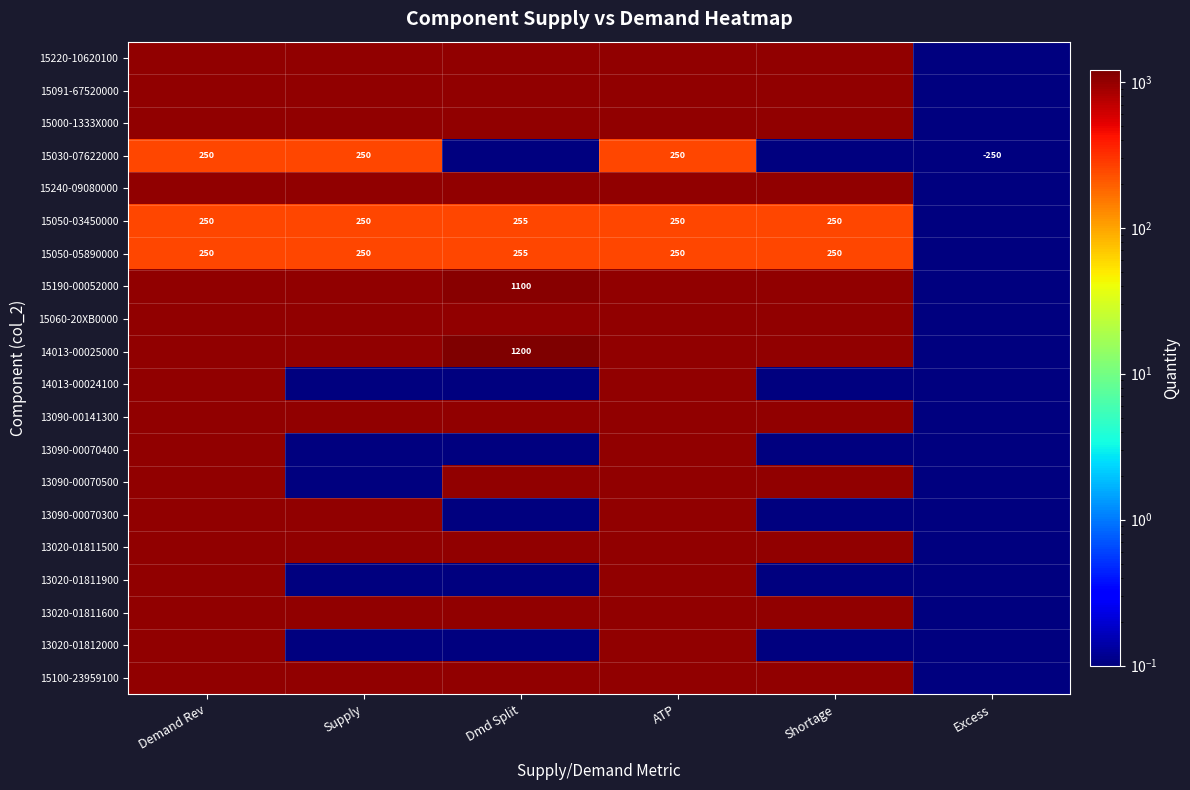

The value of 15050-03450000 at Supply is 250.0. True or false?

True